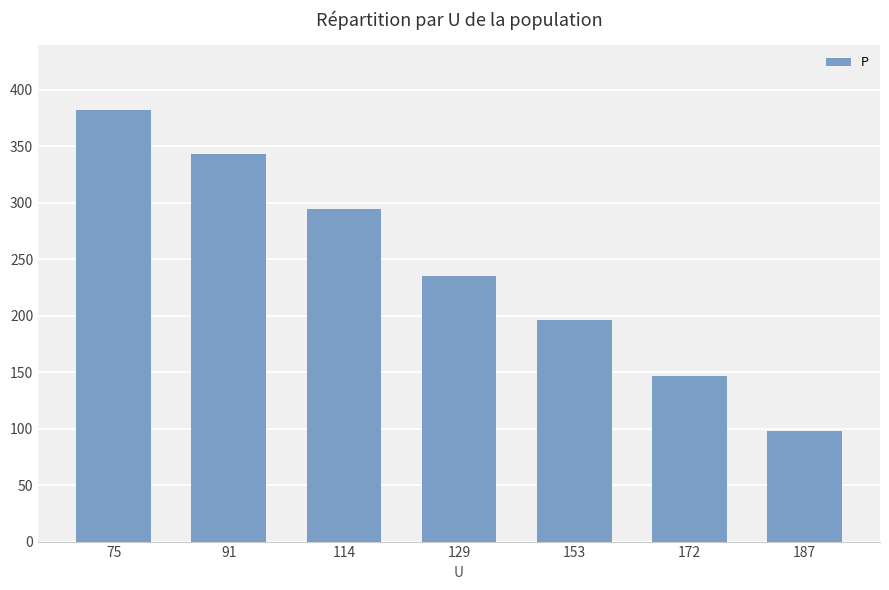

Rank the categories by value from highest to lowest.

75, 91, 114, 129, 153, 172, 187